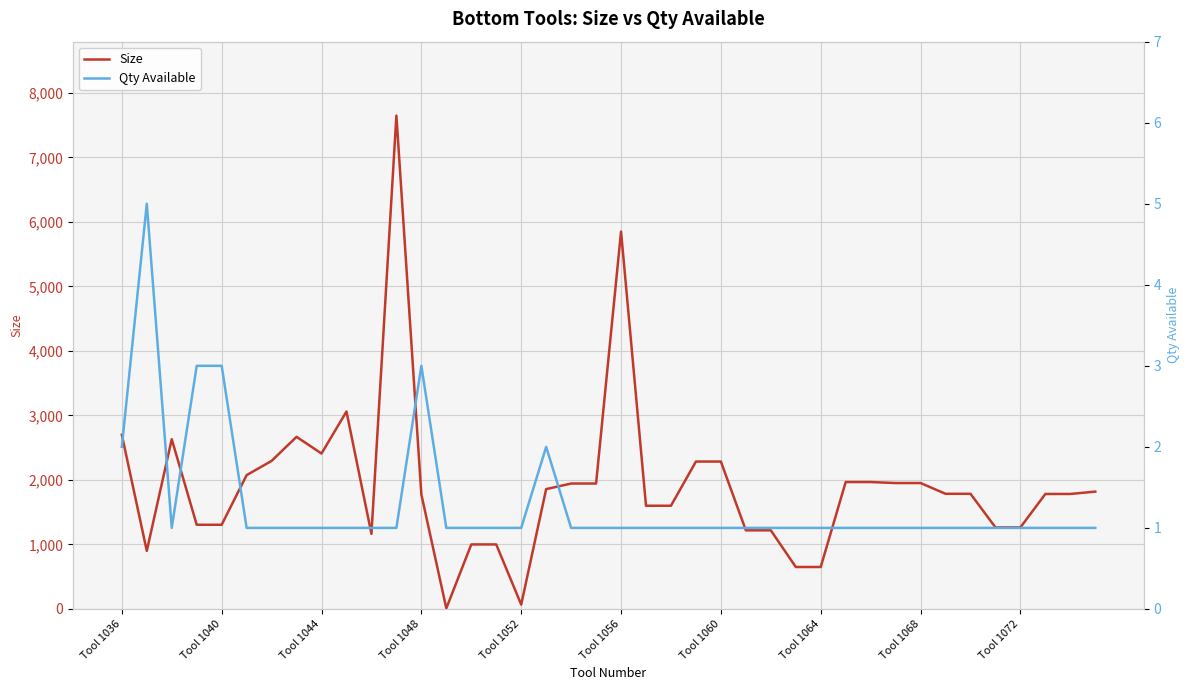

Rank the series by their maximum value, from highest to lowest.

Size, Qty Available